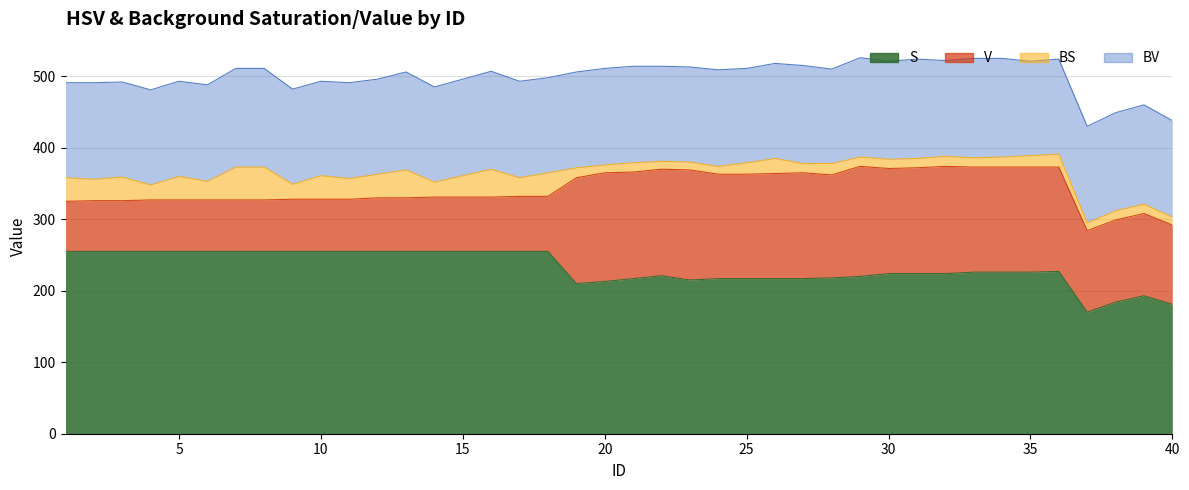

True or false: S and BS cross at least once.

False